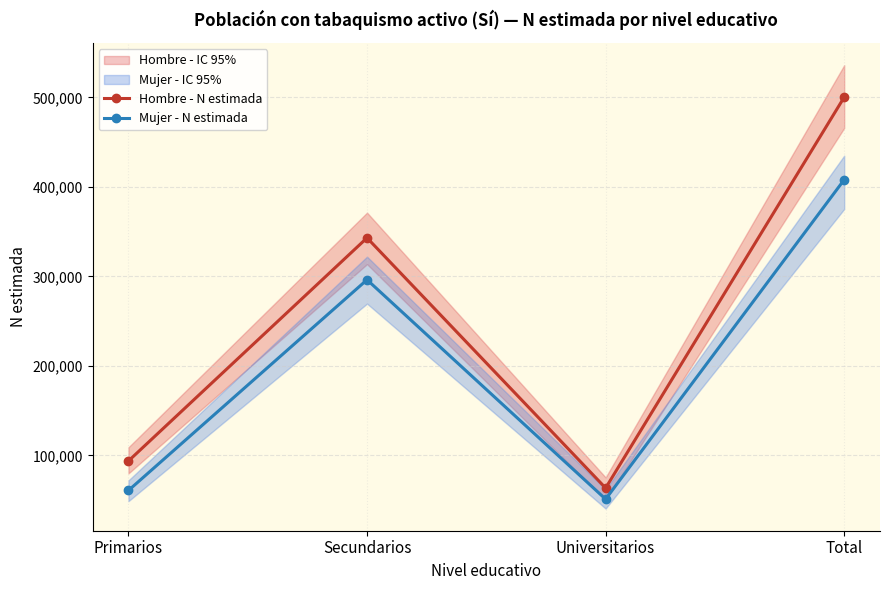

What is the sum of all Hombre - N estimada values?

1000361